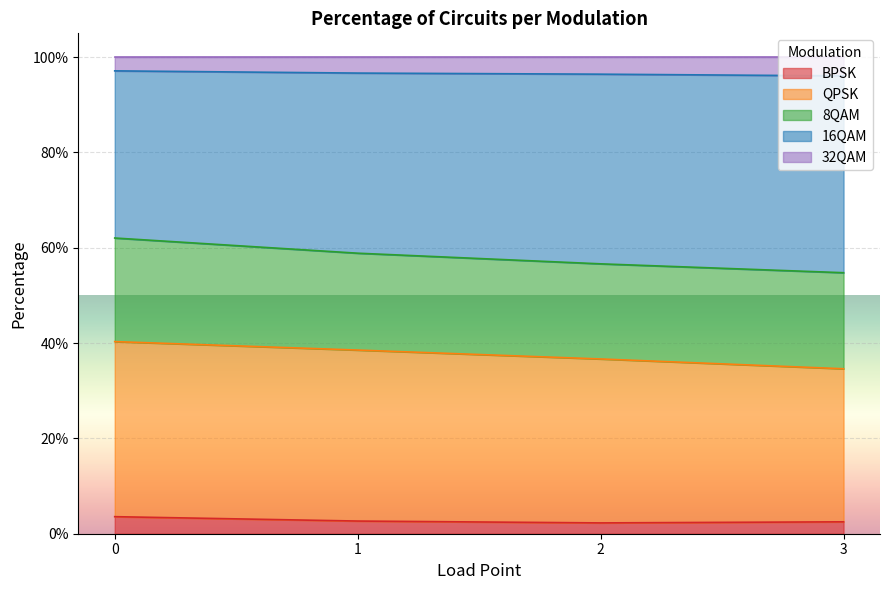

True or false: BPSK and 32QAM cross at least once.

False